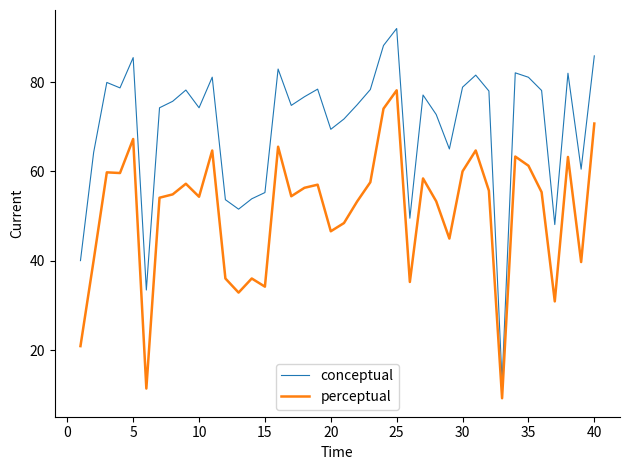

Rank the series by their average value, from highest to lowest.

conceptual, perceptual